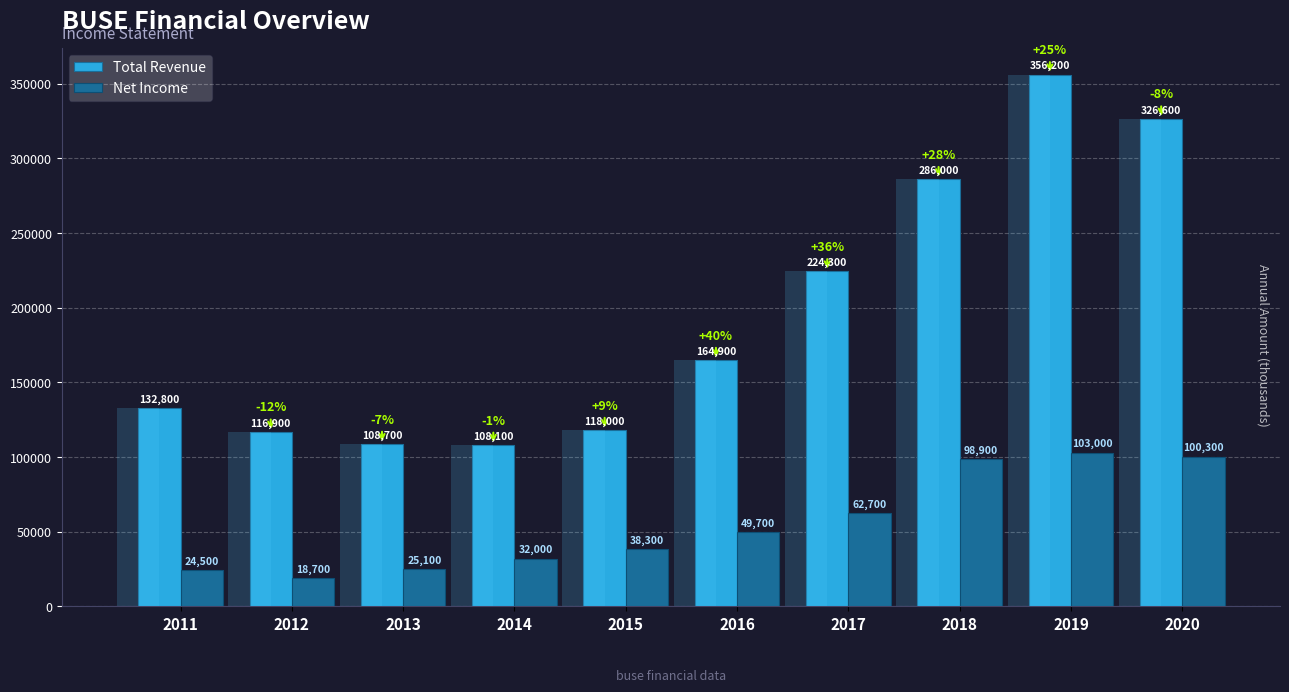

Does the chart contain any negative values?

No